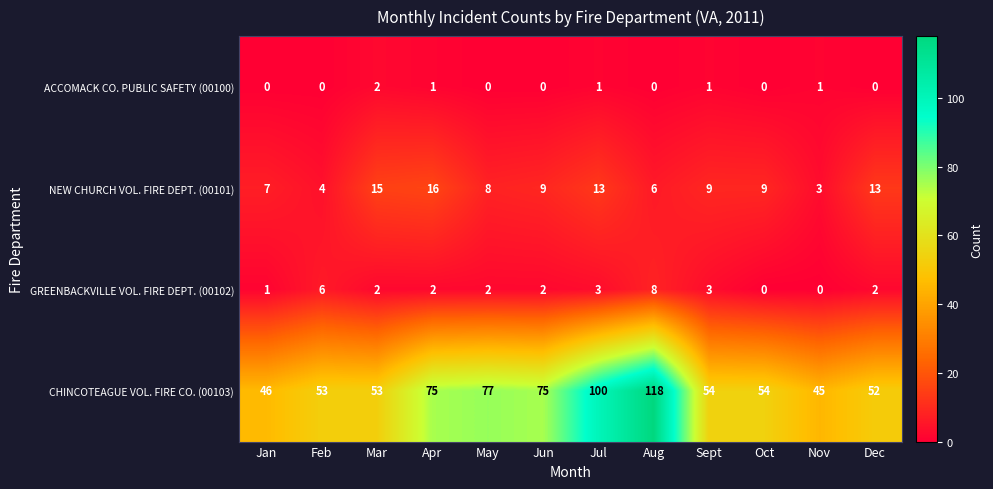

What is the sum of all GREENBACKVILLE VOL. FIRE DEPT. (00102) values?

31